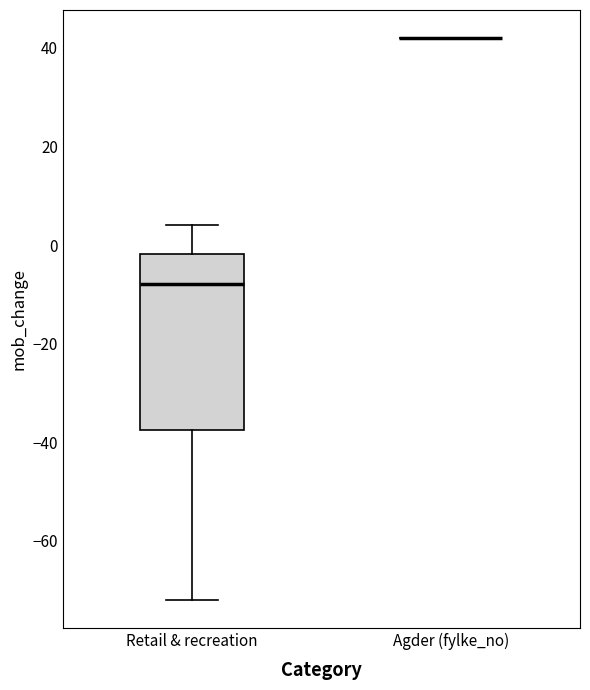

Reading left to right, transcribe this box plot: for each box, give where its median line is, the range the box spans, and where its two whiskers end, as read against the y-axis. The values are not printed on the chart, so give them approximately, as read against the axis.

Retail & recreation: median -8, box -38 to -2, whiskers -72 to 4
Agder (fylke_no): box collapsed to a line at 42, whiskers 42 to 42